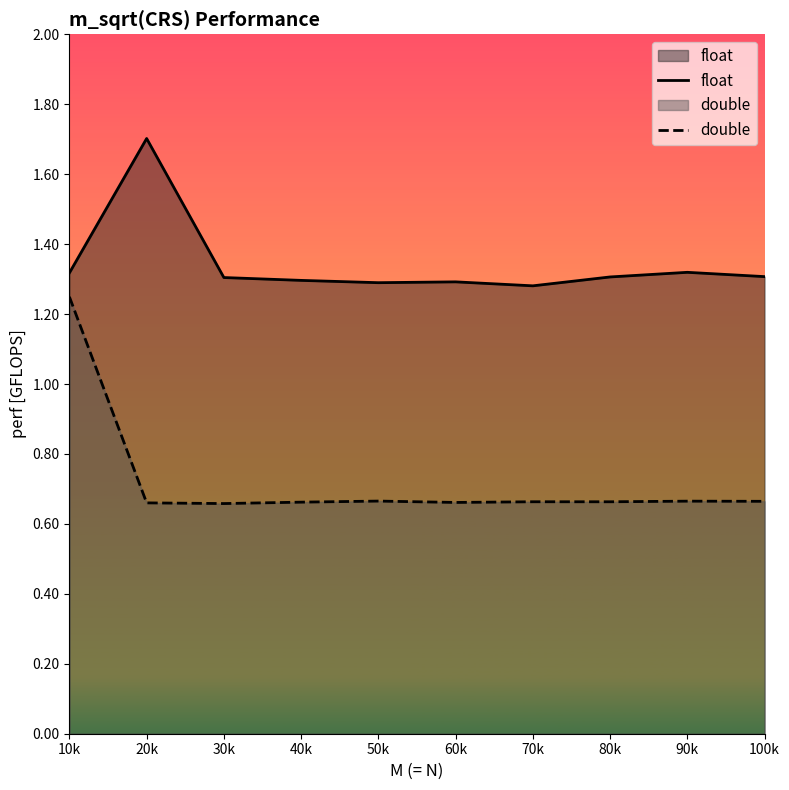

Count the number of categories in the chart.

10